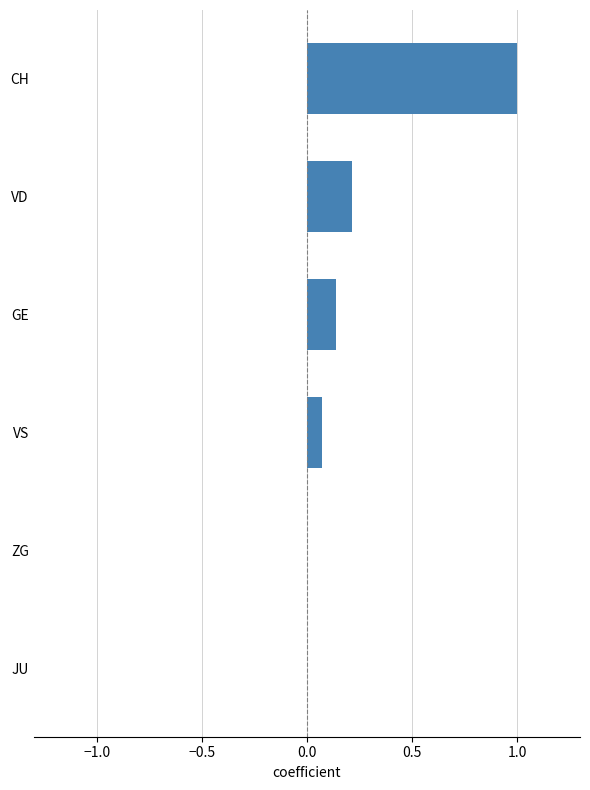

What is the sum of the values at VD and CH?

1.2